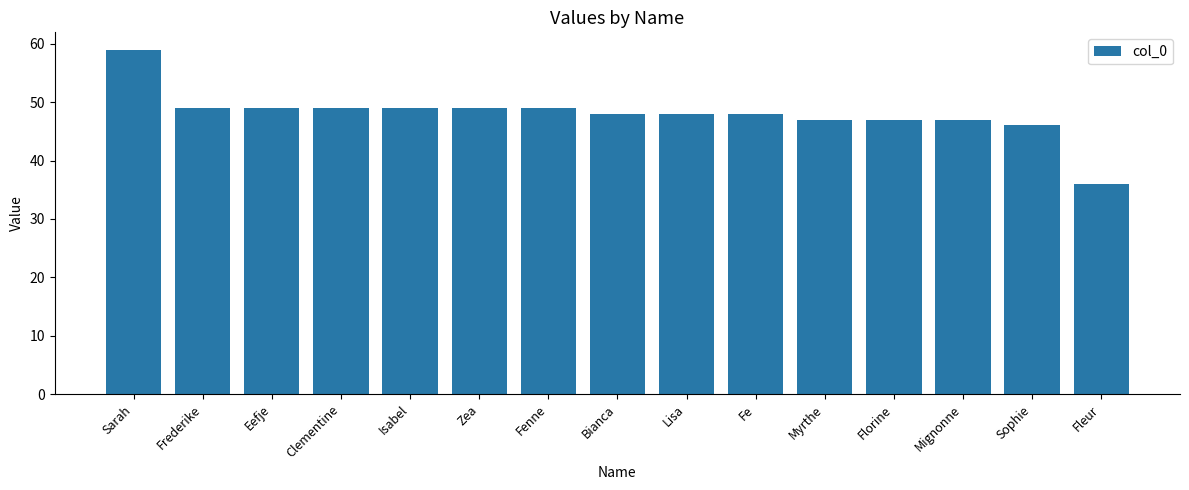

How many categories are shown in the chart?

15